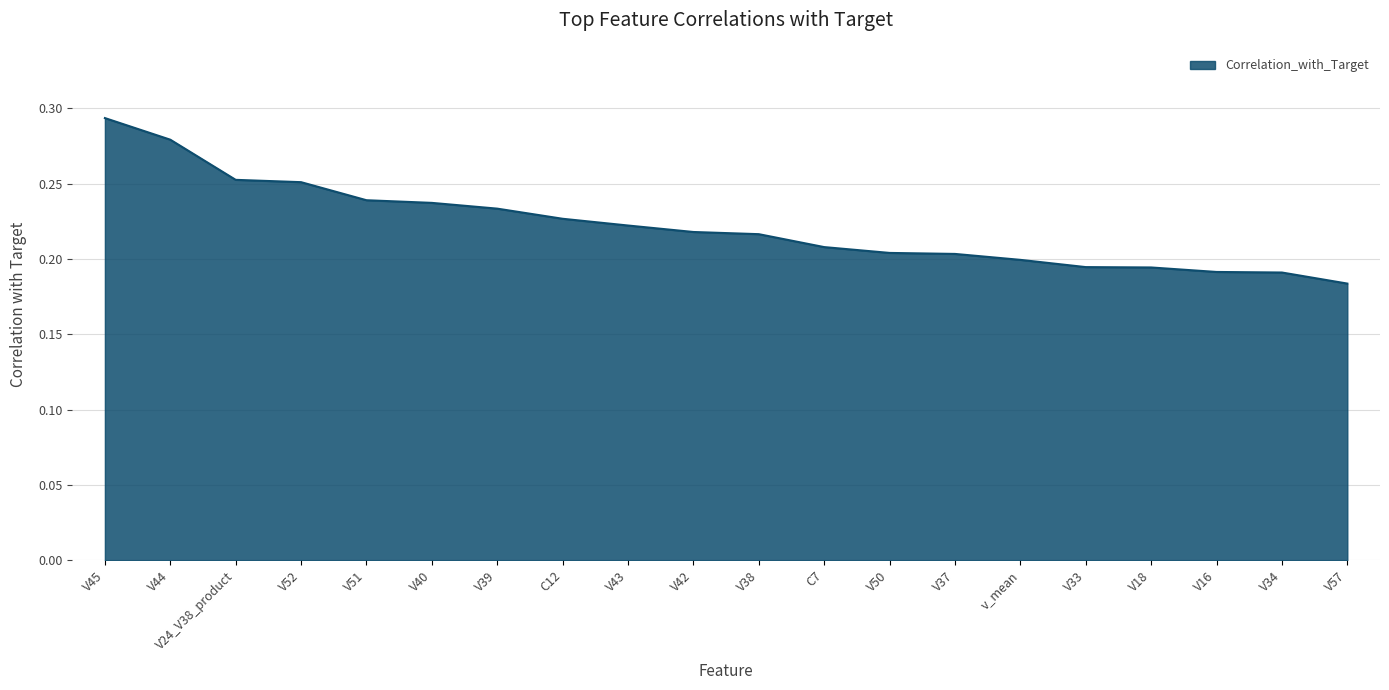

Is it true that the value at V18 is 0.3?

False